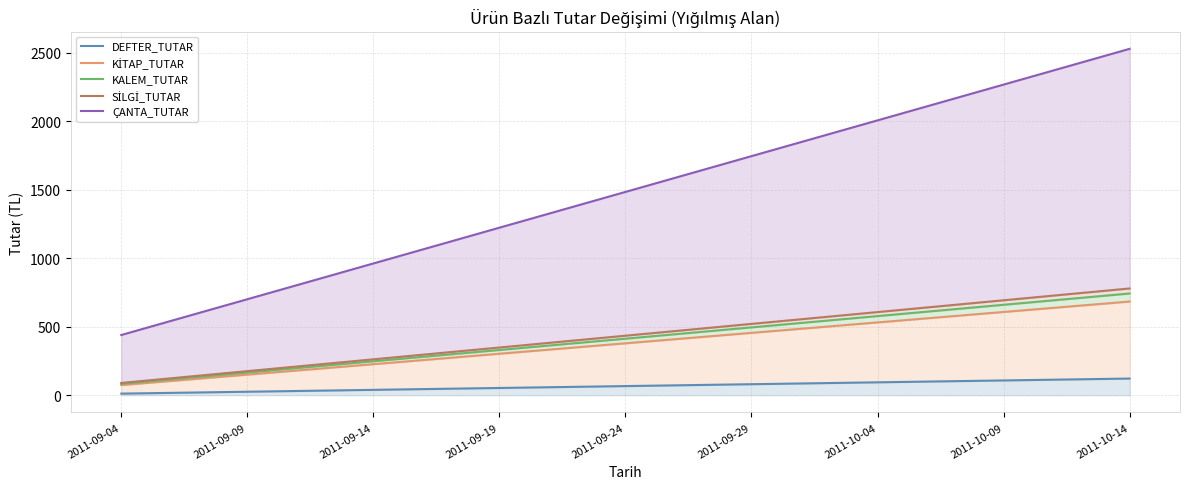

Read the KALEM_TUTAR value at 2011-09-09.

164.8